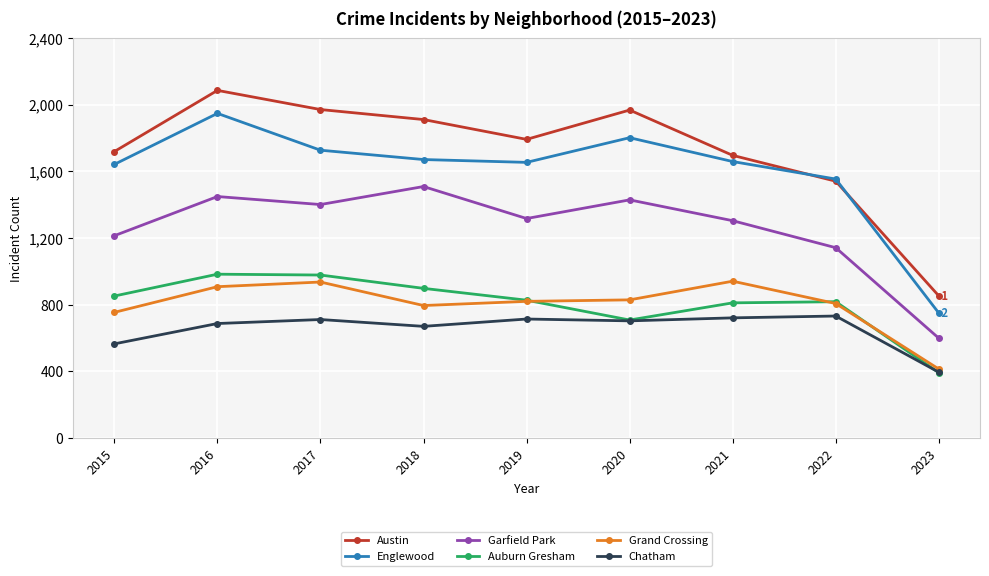

What is the maximum value shown in the chart?

2086